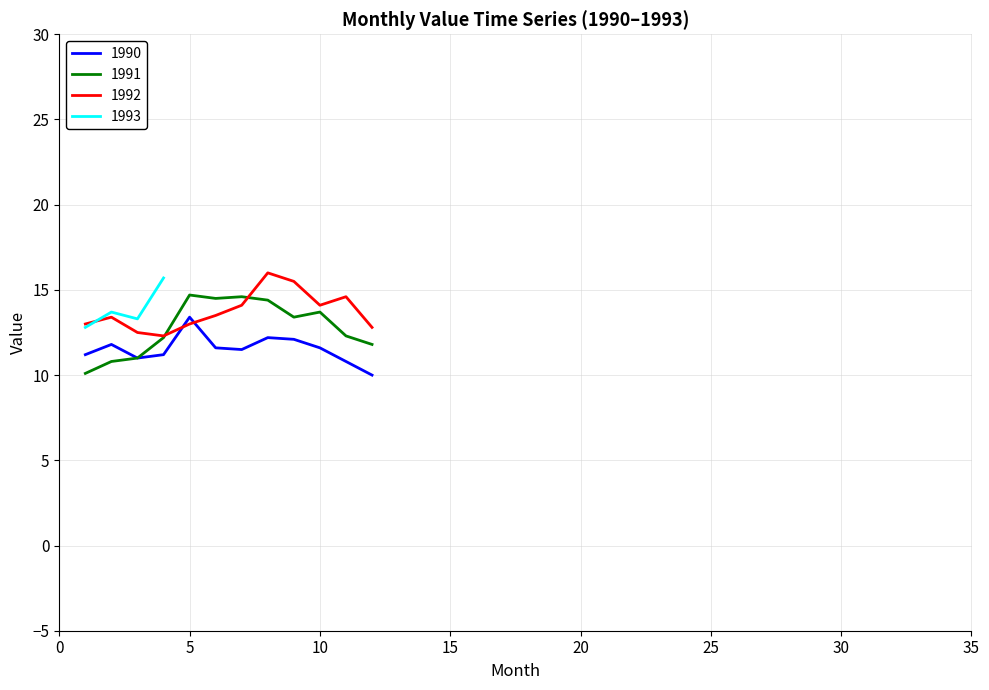

Count the number of categories in the chart.

12